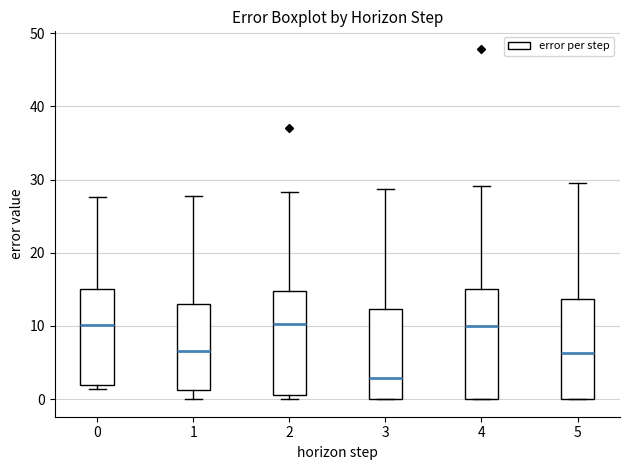

Which box's median line is the lowest?

3